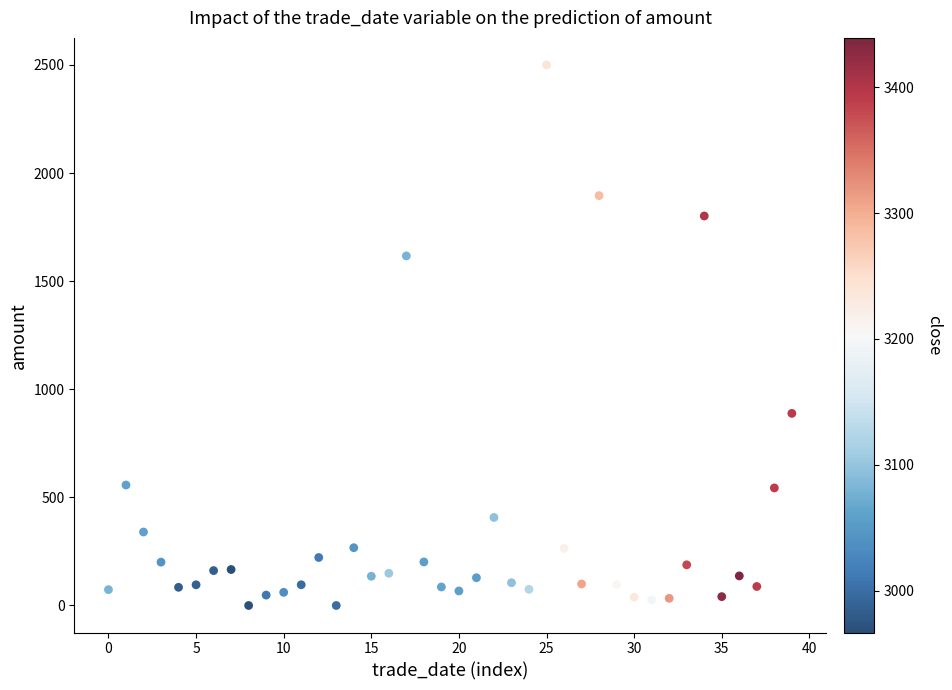

What is the range of Y values (max minus min)?

2500.1